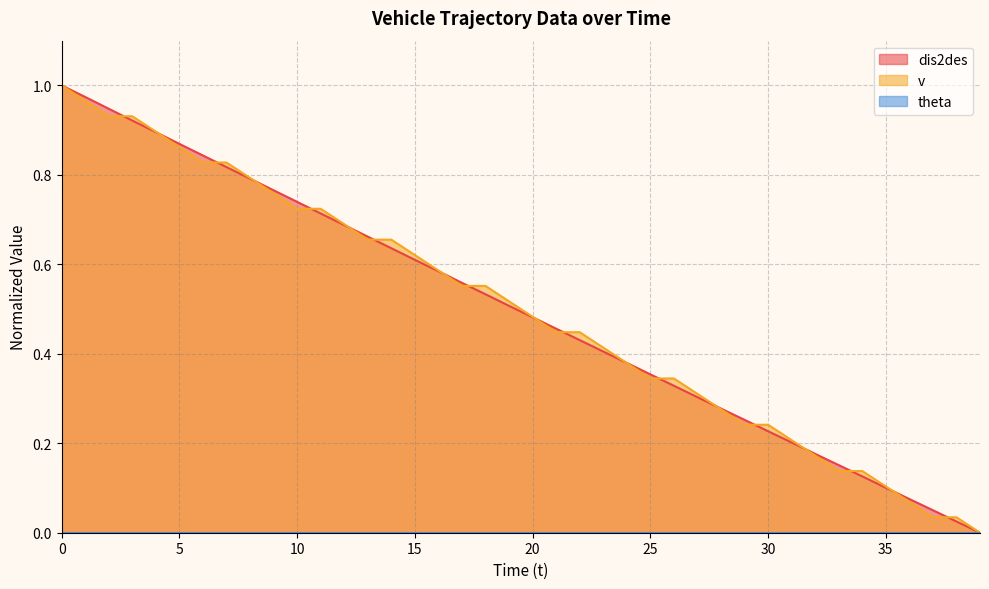

True or false: dis2des has more than 0 interior local peaks.

False